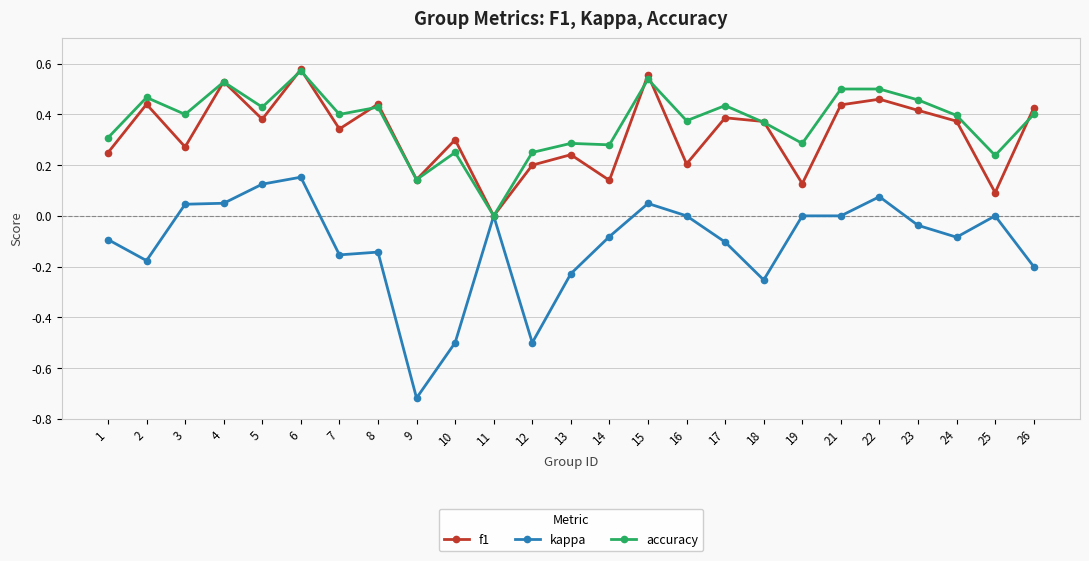

Is the value of f1 at 8 greater than the value of accuracy at 11?

Yes